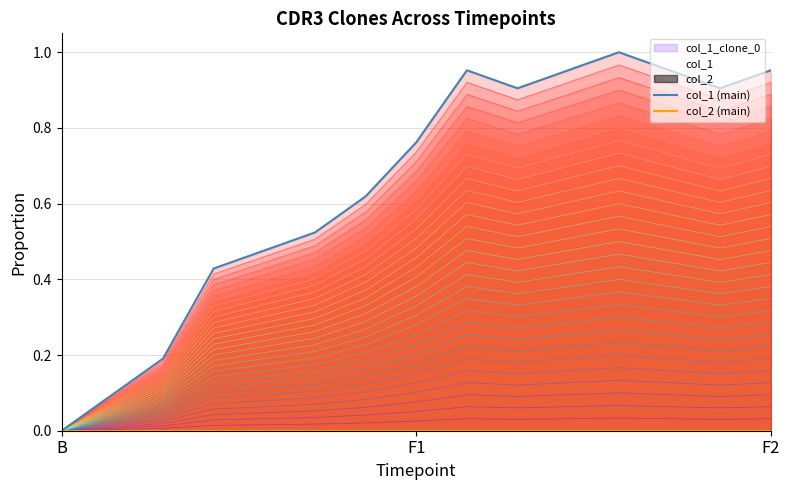

Is the value of col_2 (main) at 4 greater than the value of col_1 (main) at 12?

No